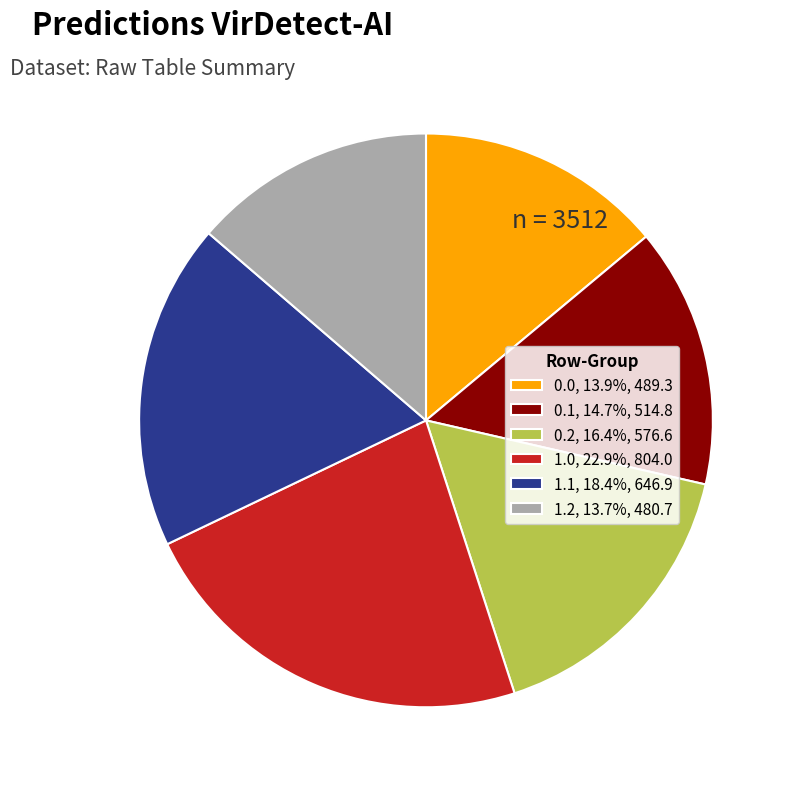

Does 0.2, 16.4%, 576.6 account for over 50% of the chart?

No